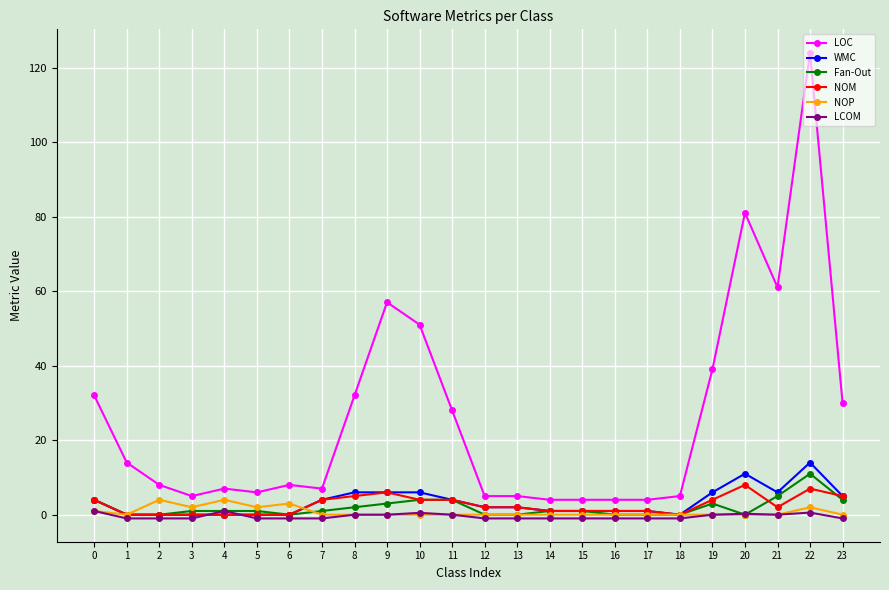

True or false: NOM has a value of 5.0 at 5.

False